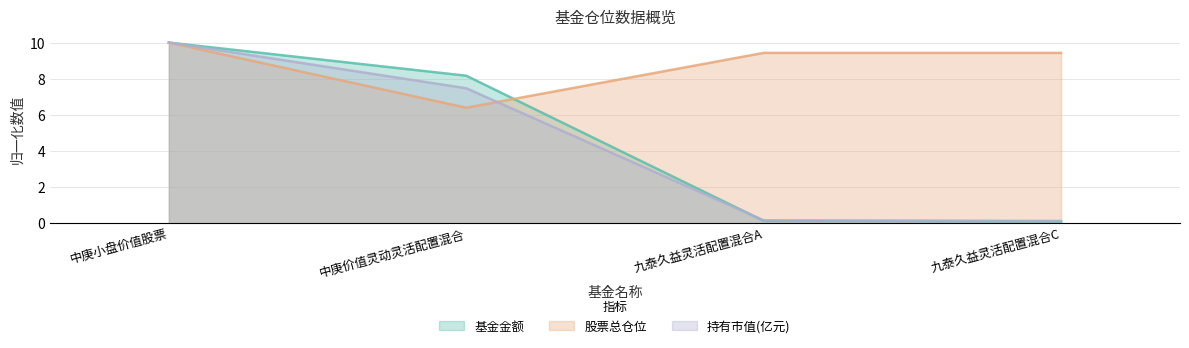

At 中庚价值灵动灵活配置混合, list the series in order from largest to smallest.

基金金额, 持有市值(亿元), 股票总仓位